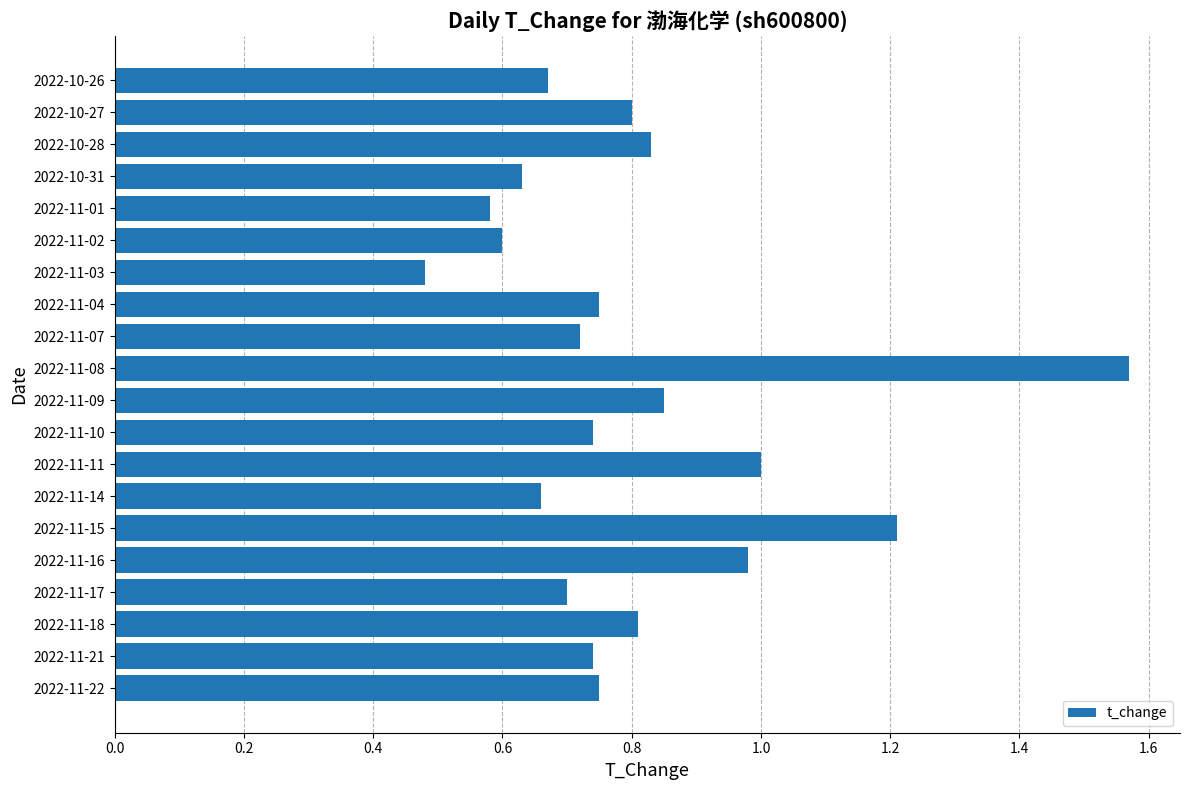

Which label corresponds to the largest value in the chart?

2022-11-08